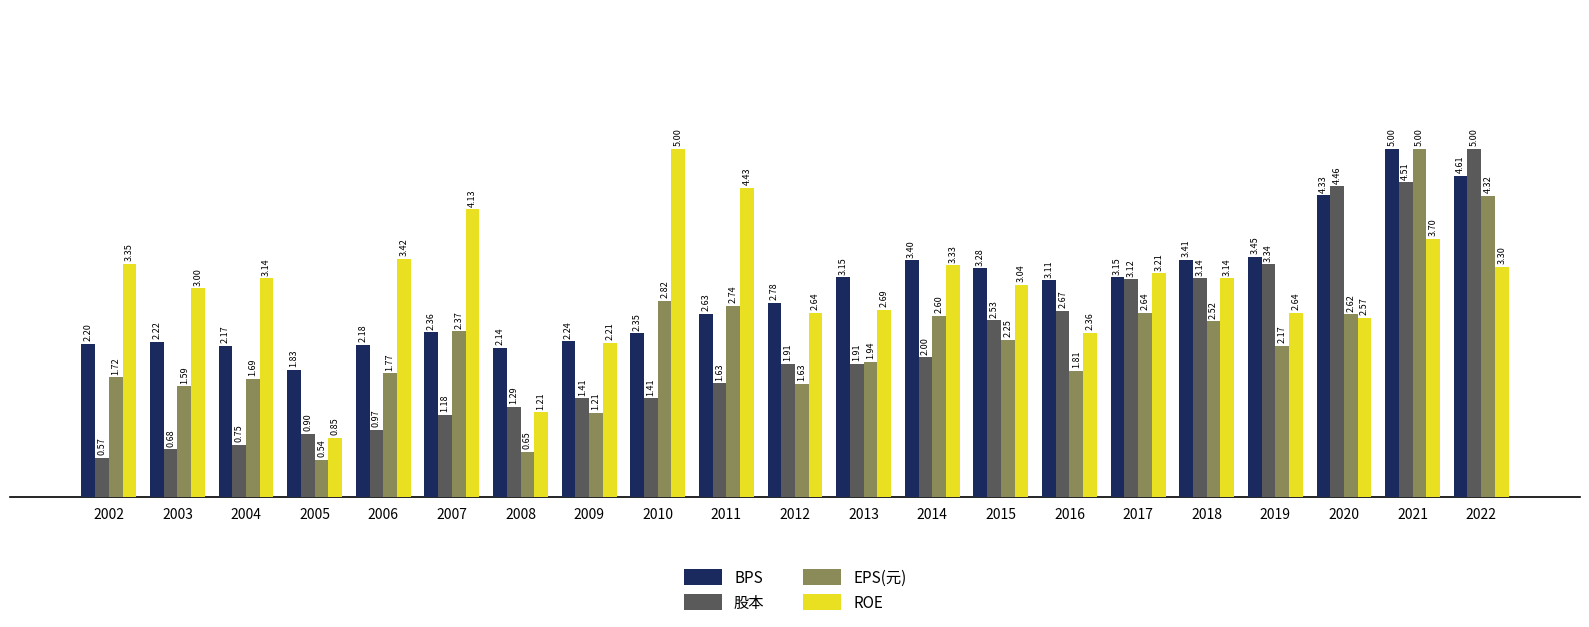

Is the value of ROE at 2021 greater than the value of 股本 at 2010?

Yes